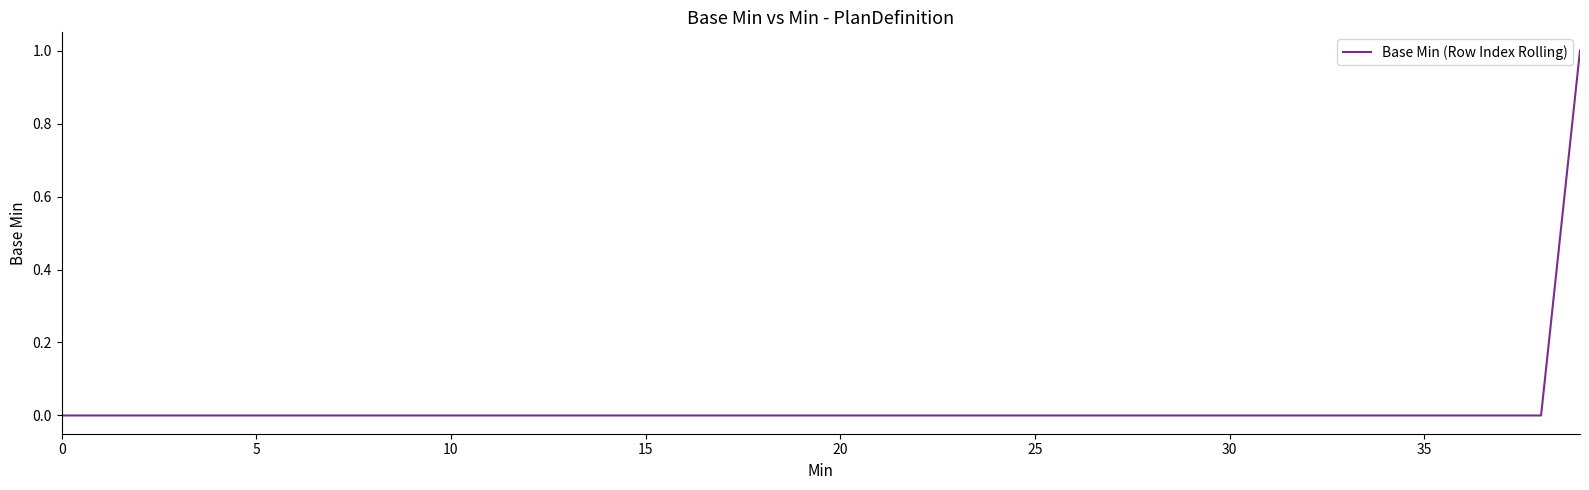

Does the chart display data point markers on the line(s)?

No